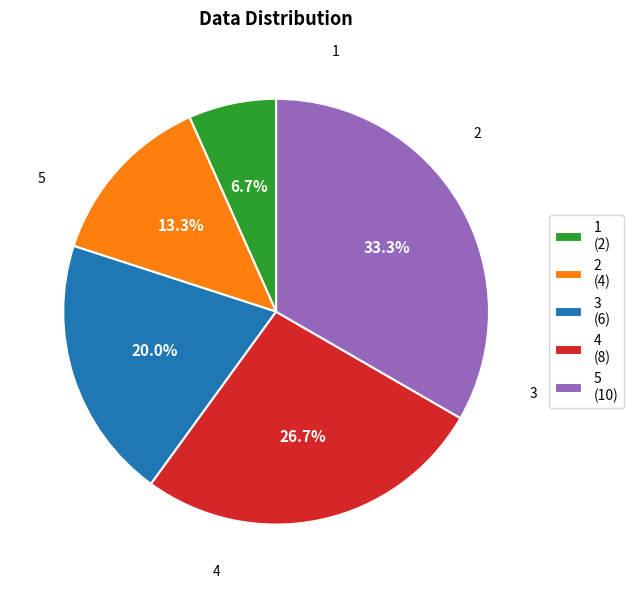

What percentage do 4 and 2 together represent?

40.0%